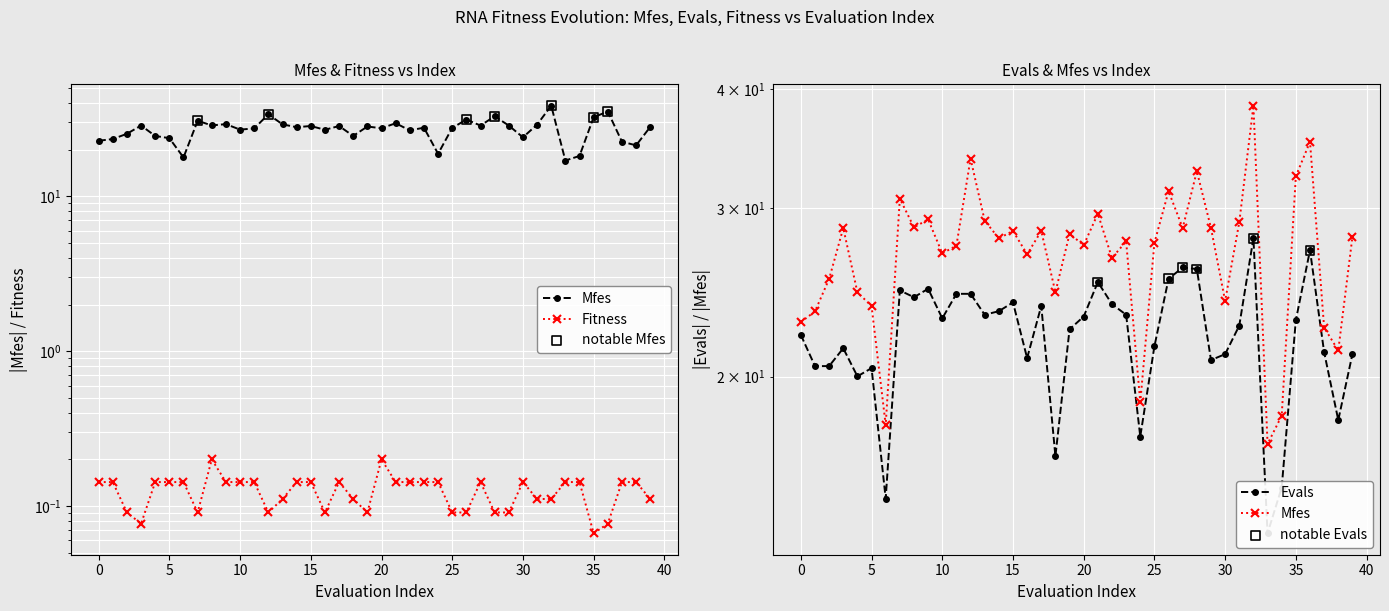

Which series reaches the minimum Y coordinate?

Fitness